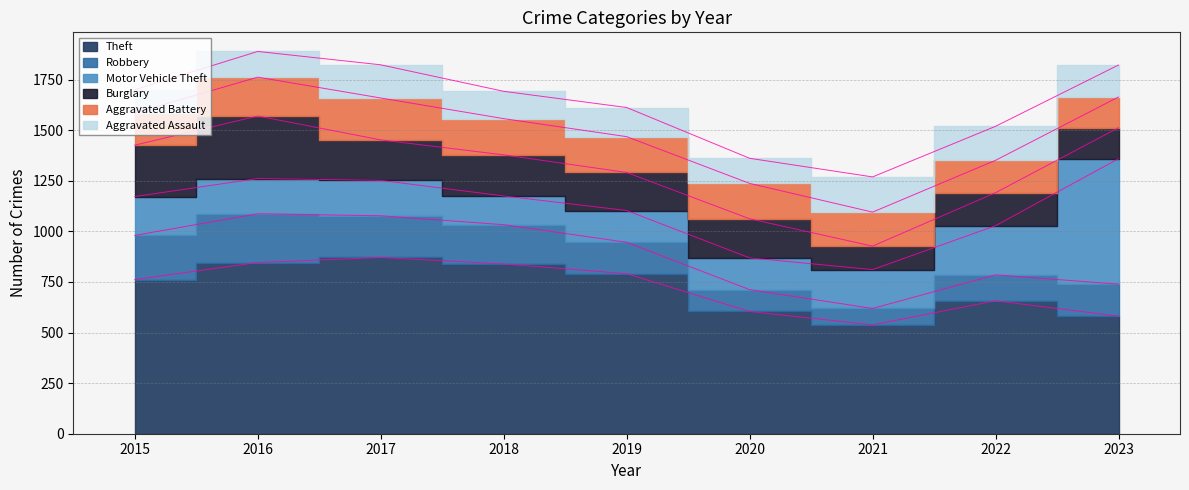

At which category is the sum across all series the highest?

2016